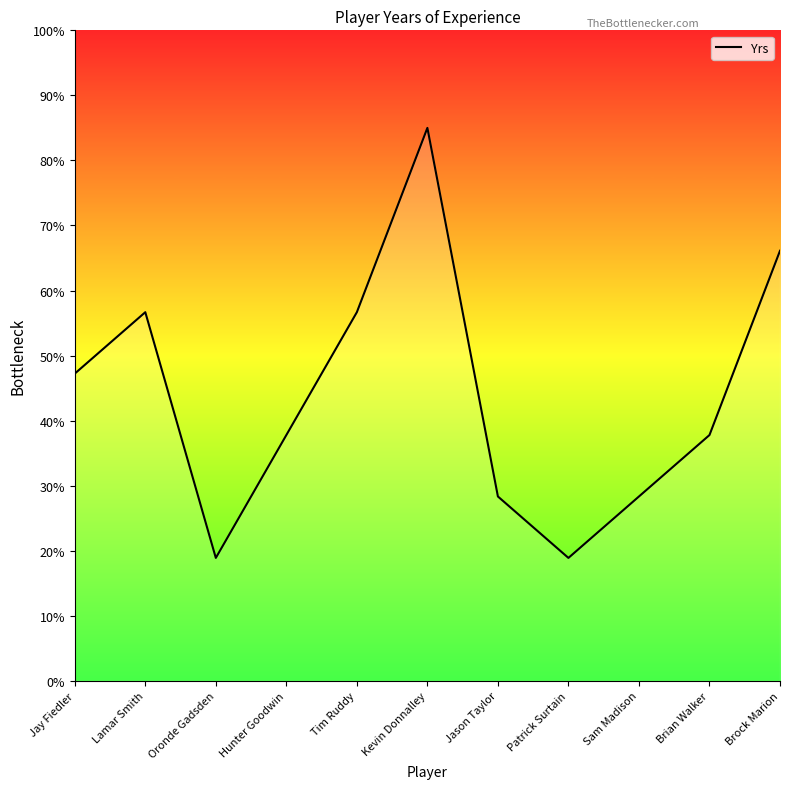

How many interior local peaks (higher than both neighbors) does the data have?

2